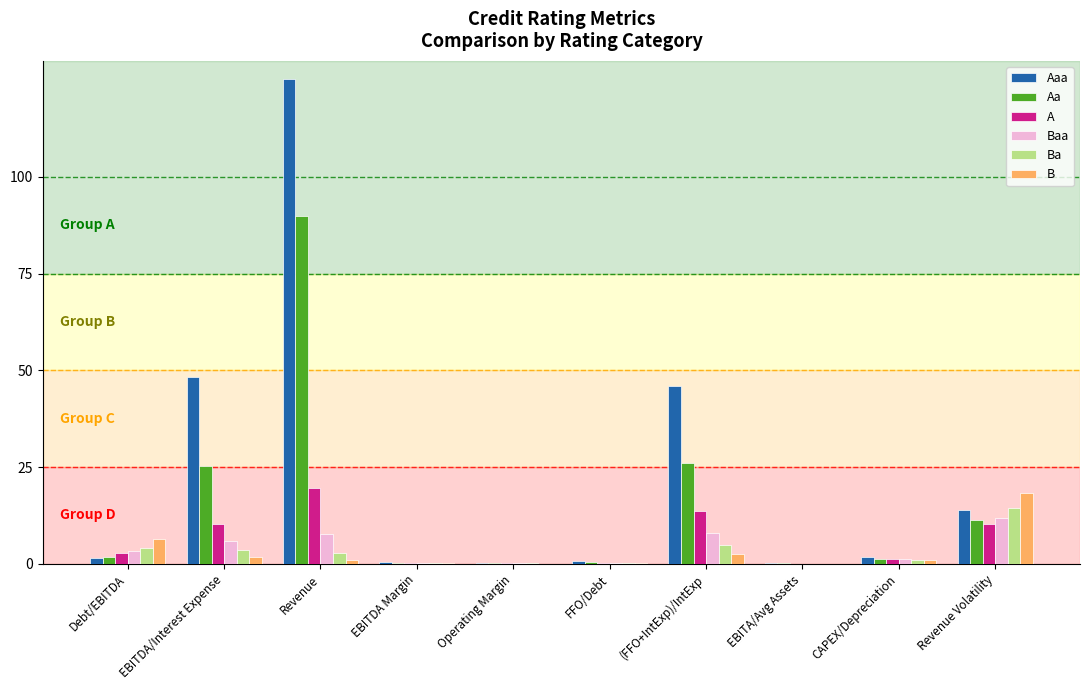

What is the maximum value shown in the chart?

125.3